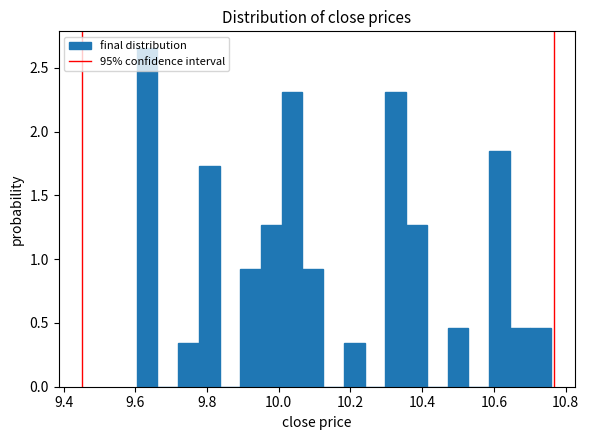

Around what value on the x-axis is the tallest bar? Give the approximate position of its centre, as read against the axis.

9.64